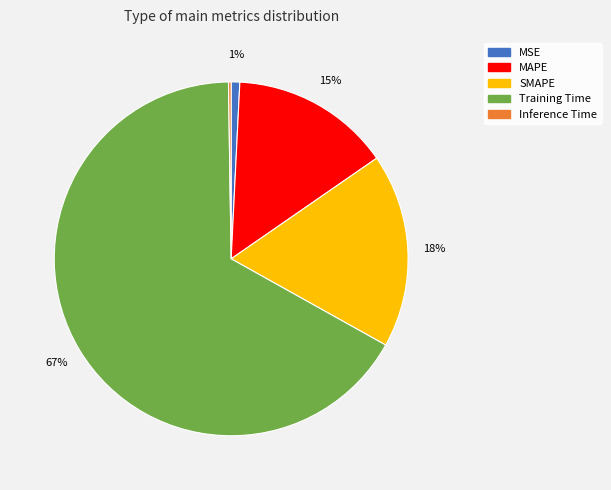

Between MAPE and SMAPE, which is larger?

SMAPE